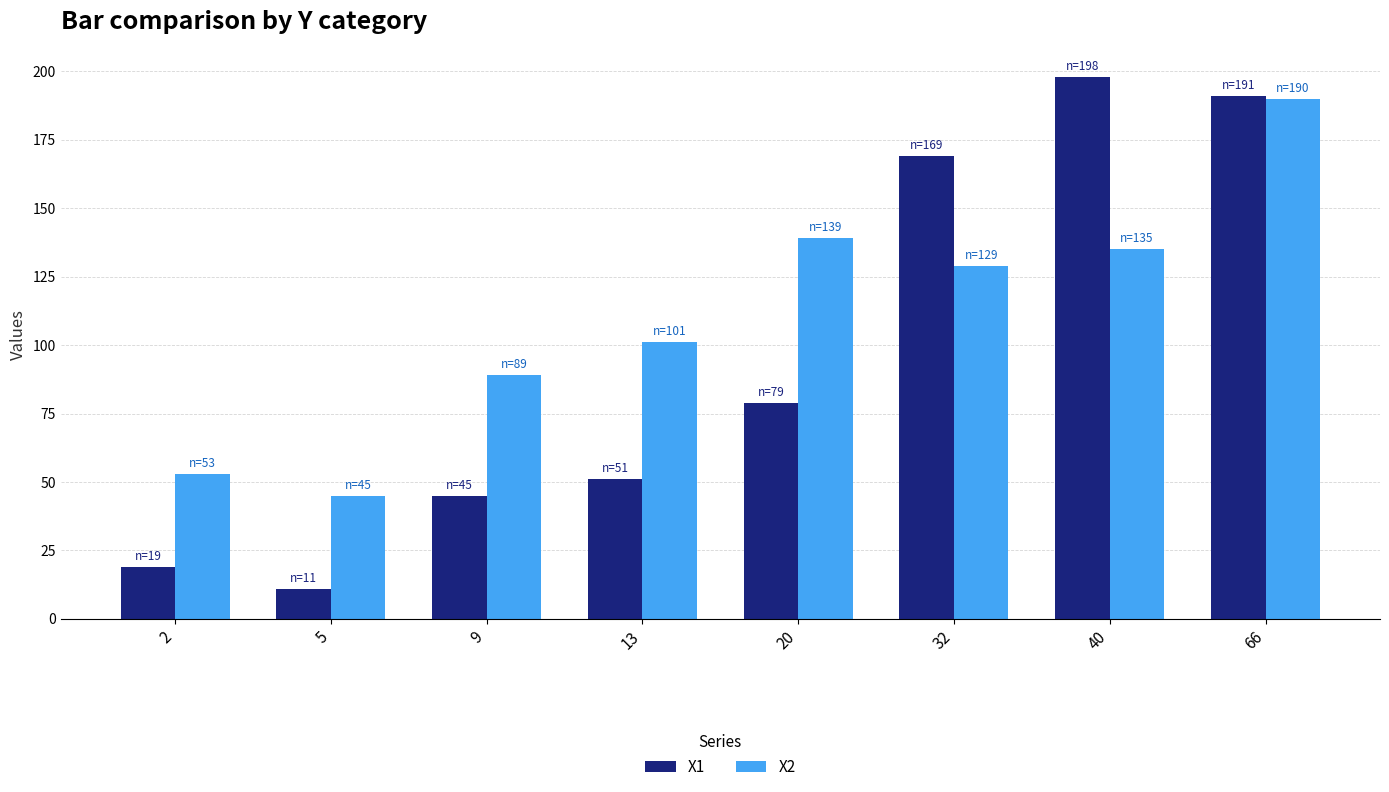

What is the value of the X2 bar at the 1st from the left?

53